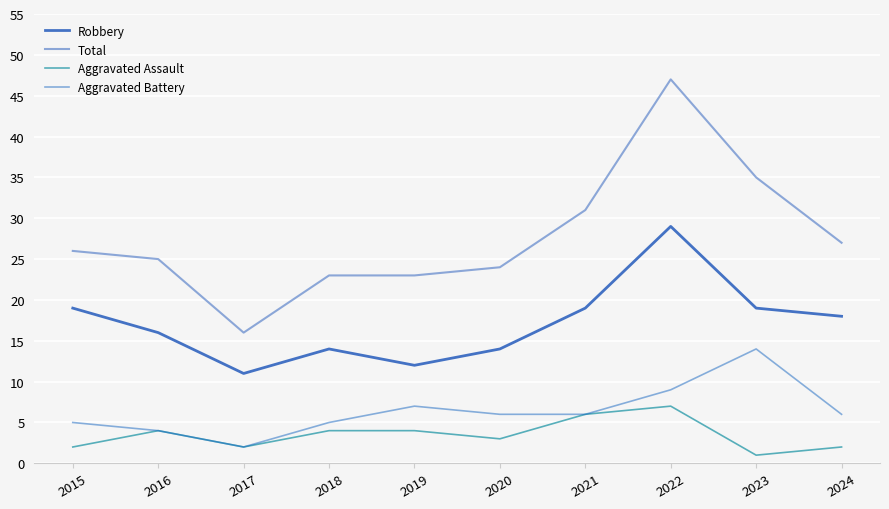

What is the minimum value for Total?

16